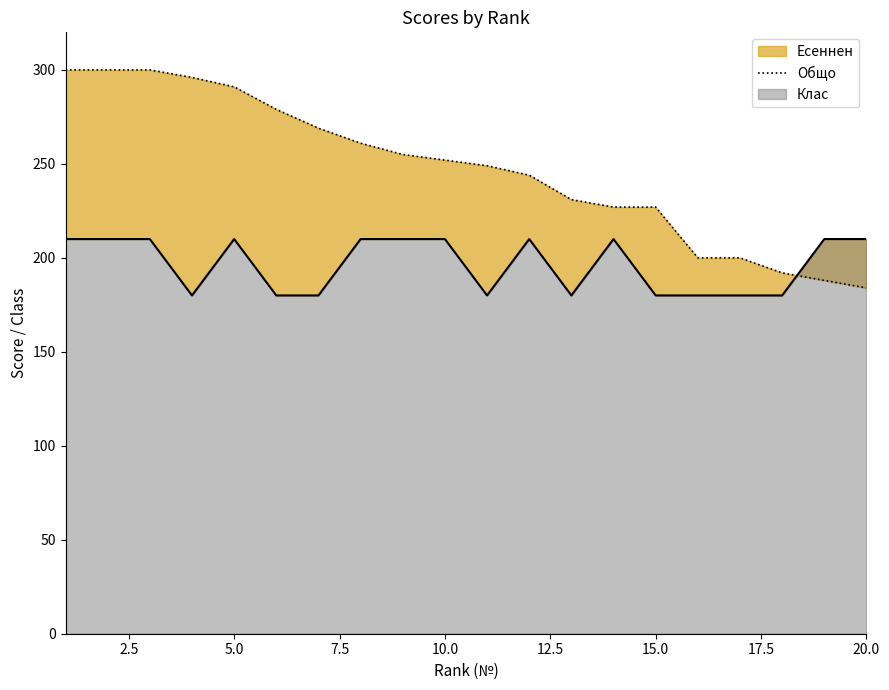

What is the smallest value displayed?

184